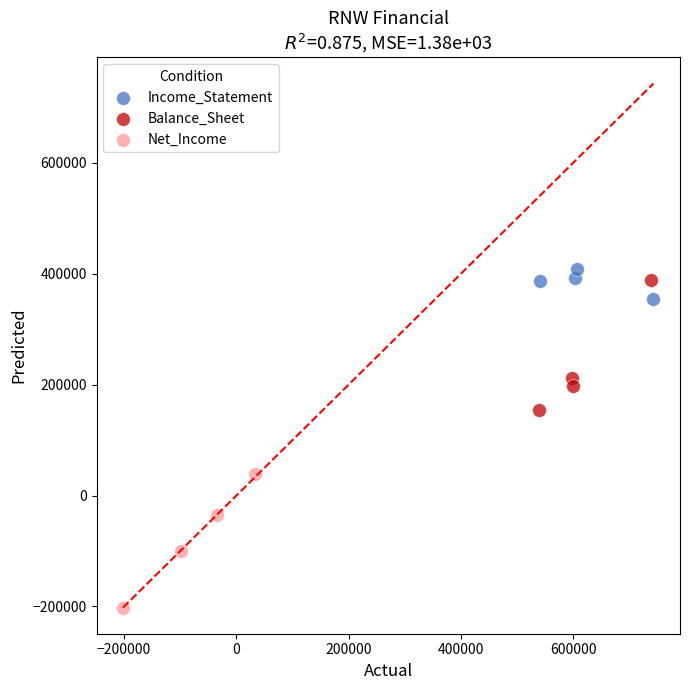

Which series reaches the minimum Y coordinate?

Net_Income